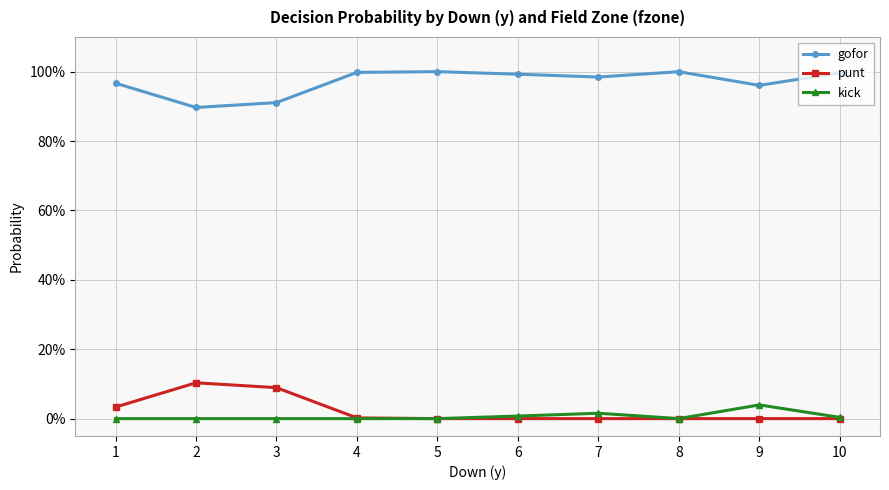

True or false: gofor has more than 2 interior local peaks.

False